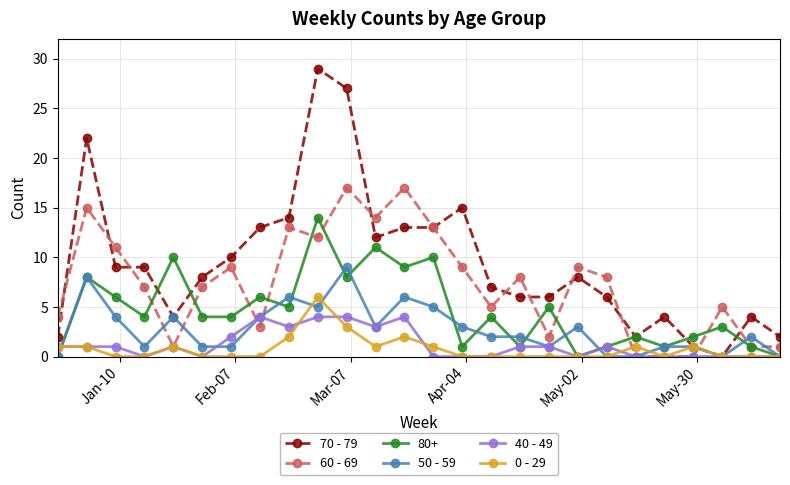

What is the difference between the maximum and minimum values in the 50 - 59 series?

9